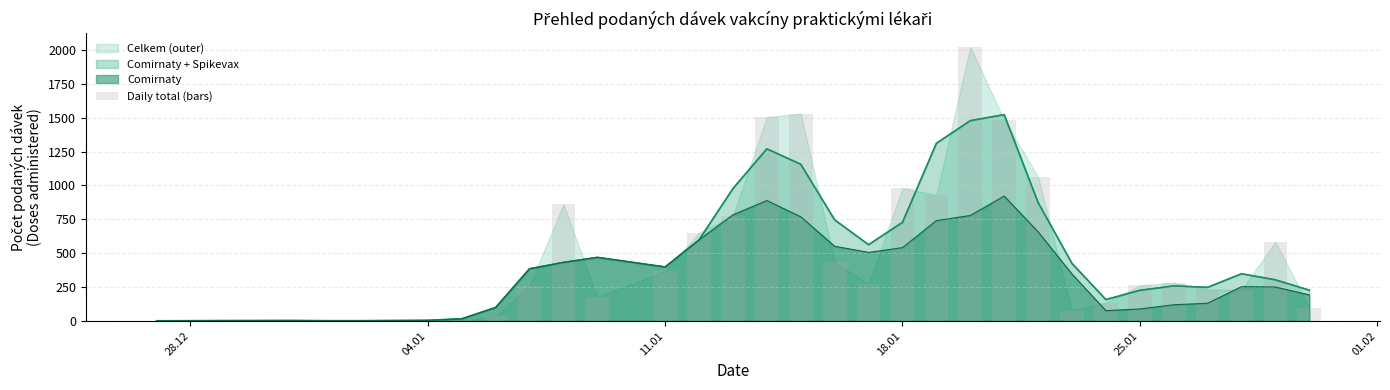

How many data points are less than 257?

17